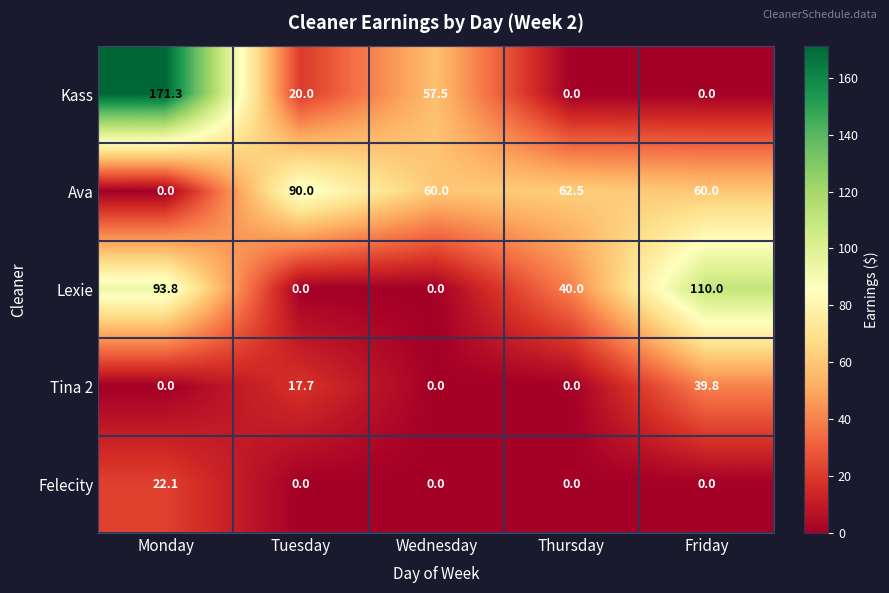

Rank the series by their maximum value, from highest to lowest.

Kass, Lexie, Ava, Tina 2, Felecity